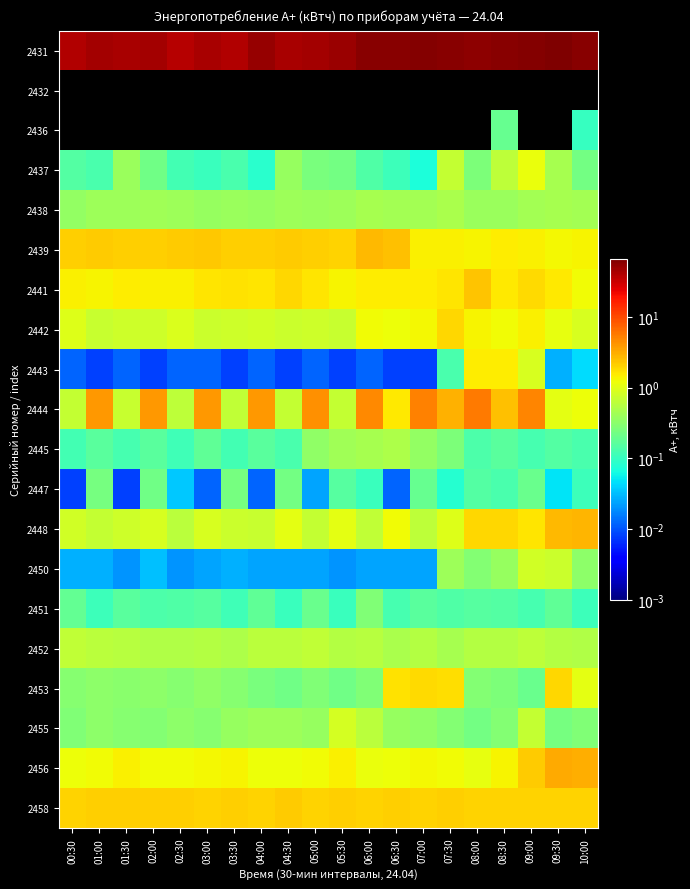

At how many categories does at least one series exceed 1?

20